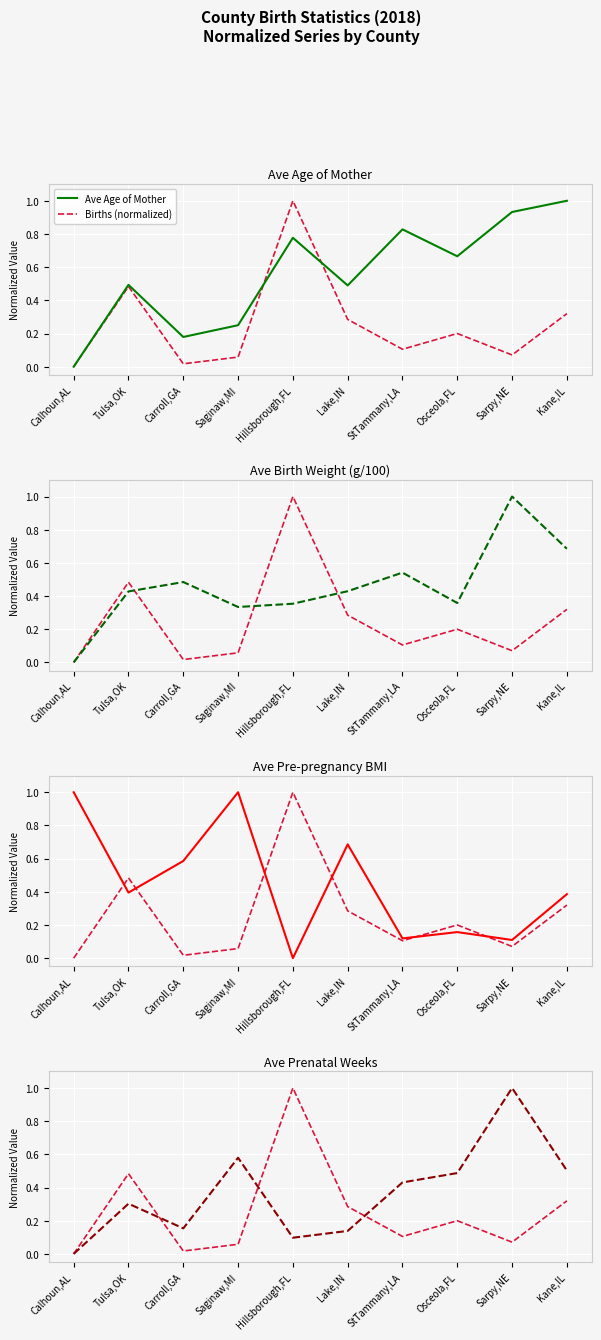

Which series has the largest range (max minus min)?

Ave Age of Mother